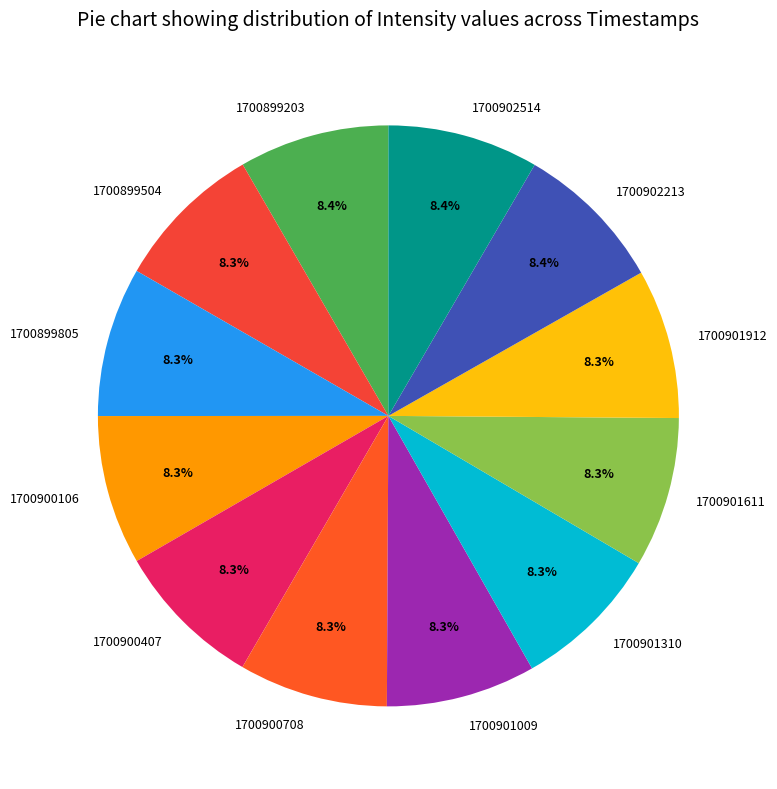

Count the number of slices in the pie.

12